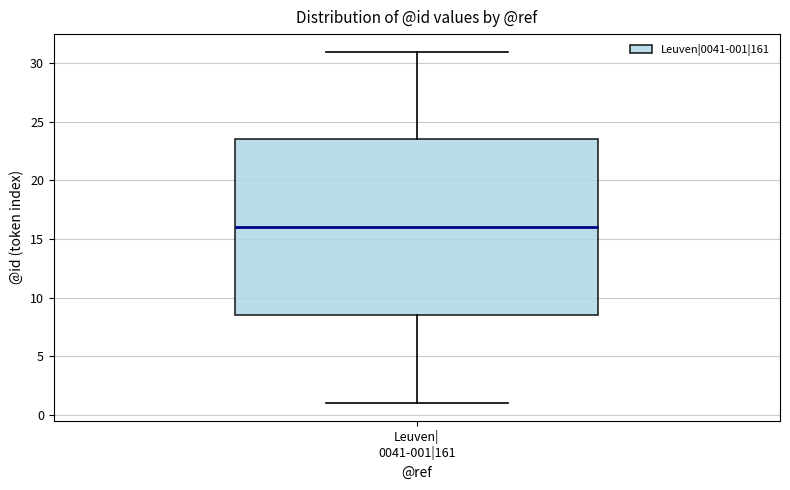

Where does the lower whisker of the box for Leuven| 0041-001|161 end on the y-axis? The values are not printed on the chart, so give them approximately, as read against the axis.

1.0